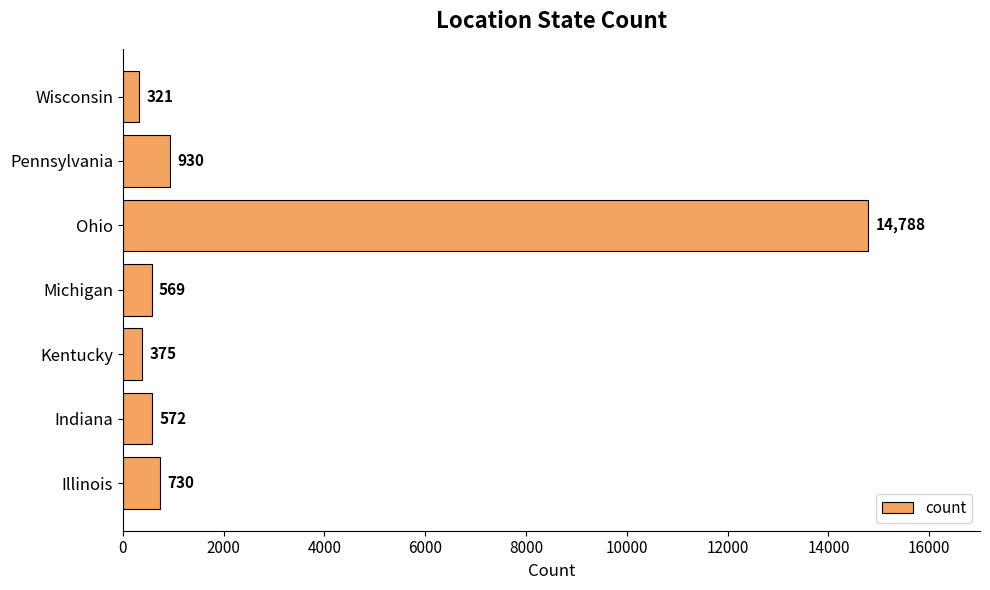

True or false: the data shows 930 at Pennsylvania.

True